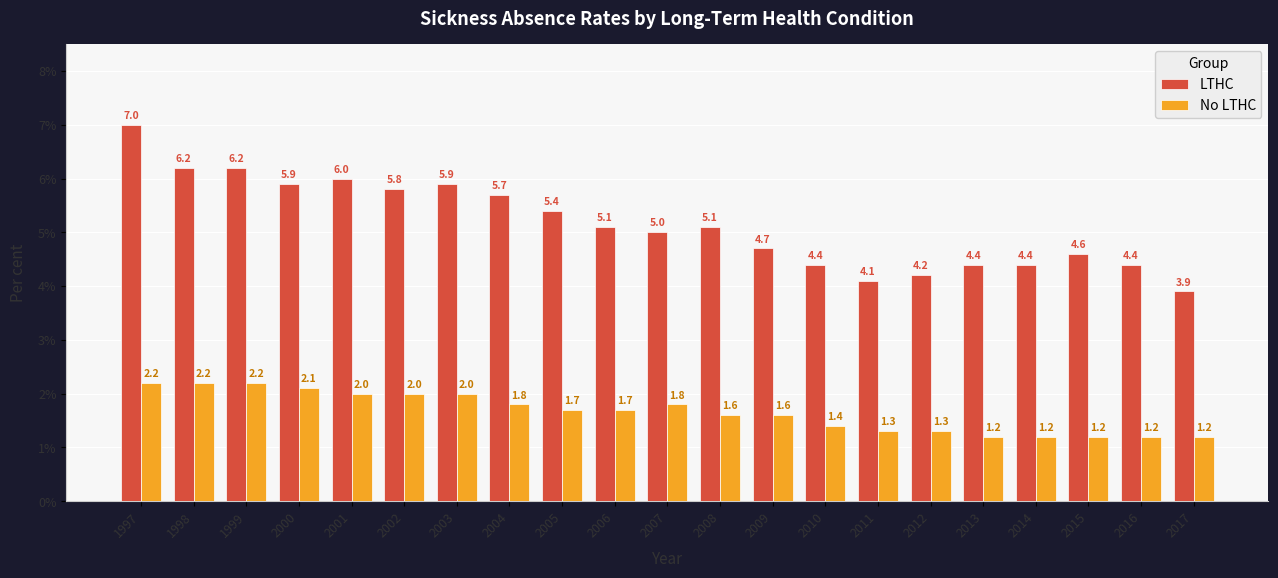

At which category is the sum across all series the highest?

1997